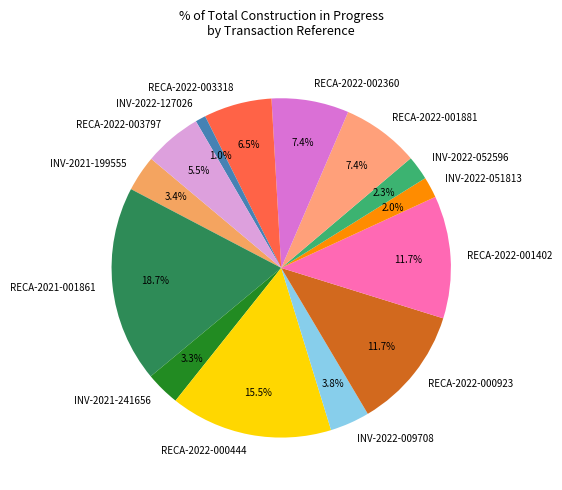

True or false: INV-2021-199555 accounts for 3% of the total.

True